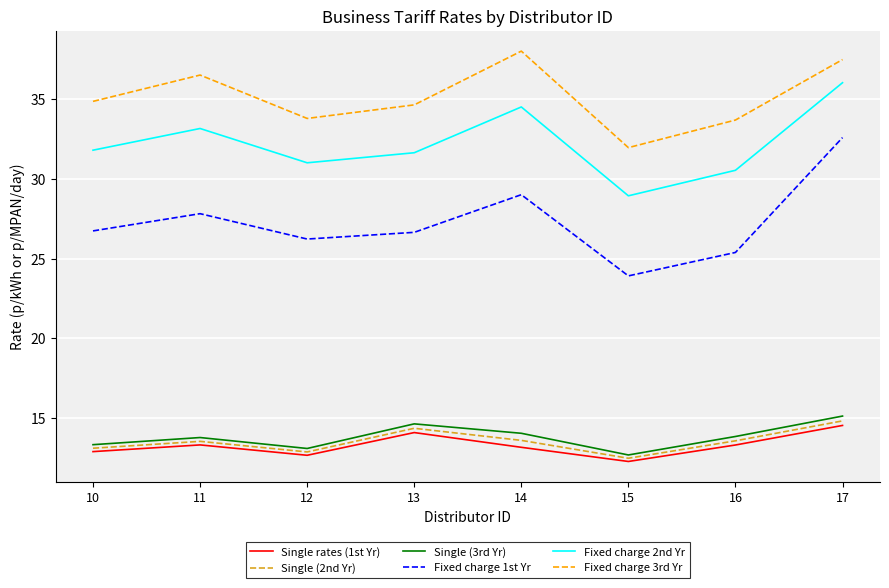

Which series has the largest total across all categories?

Fixed charge 3rd Yr